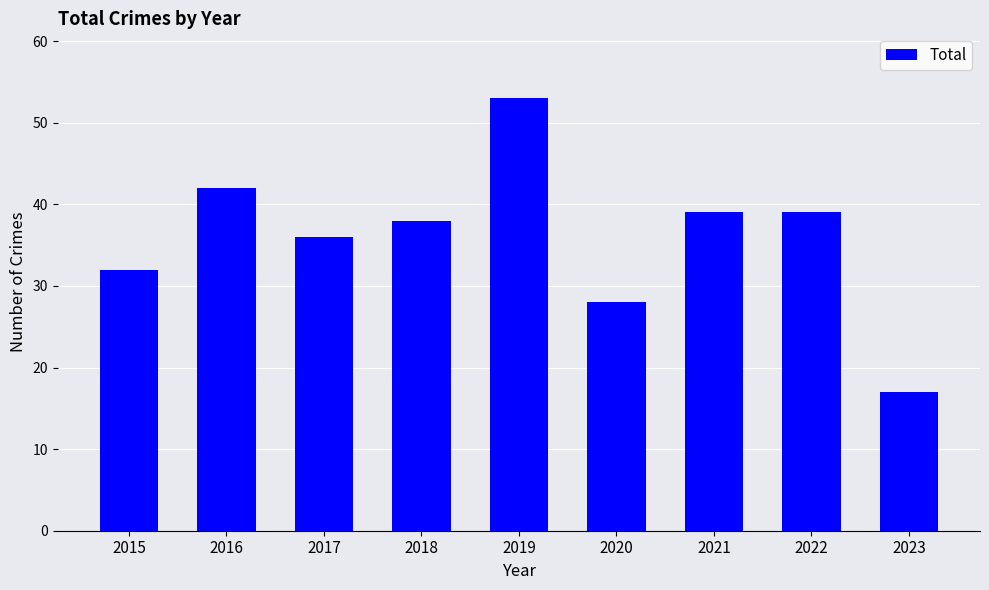

Approximately how many times larger is the value at 2019 compared to 2016?

1.3